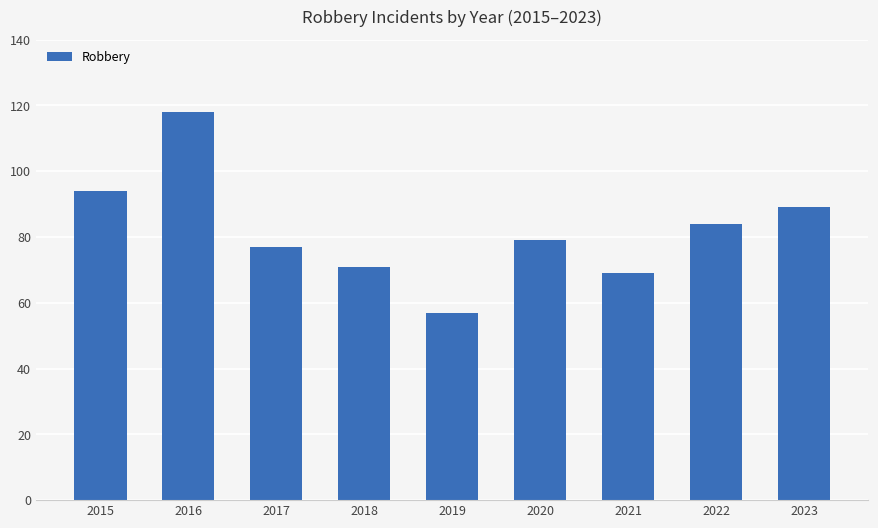

Rank the categories by value from highest to lowest.

2016, 2015, 2023, 2022, 2020, 2017, 2018, 2021, 2019